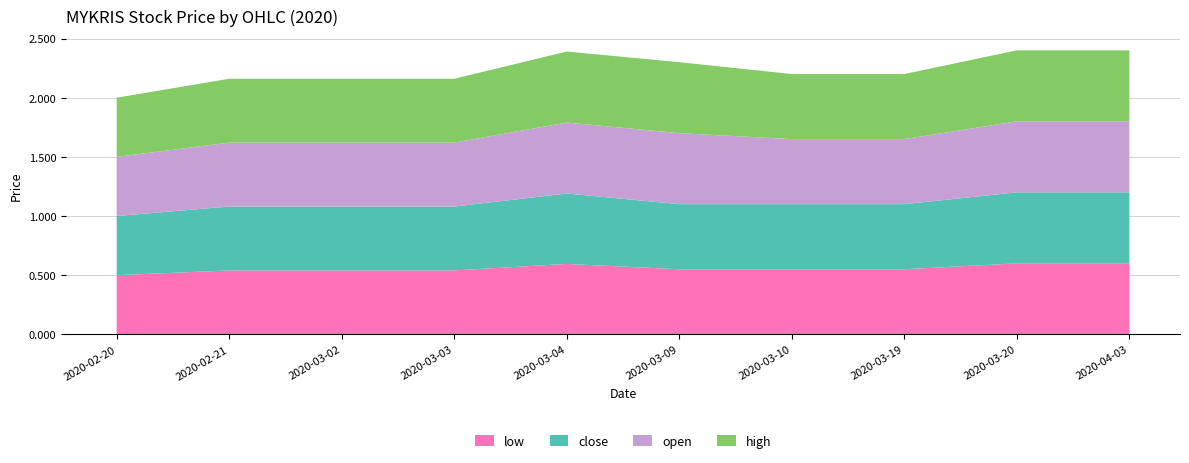

Reading left to right, what are all the values shown in this chart?

low: 2020-02-20=0.5	2020-02-21=0.5	2020-03-02=0.5	2020-03-03=0.5	2020-03-04=0.6	2020-03-09=0.6	2020-03-10=0.6	2020-03-19=0.6	2020-03-20=0.6	2020-04-03=0.6
close: 2020-02-20=0.5	2020-02-21=0.5	2020-03-02=0.5	2020-03-03=0.5	2020-03-04=0.6	2020-03-09=0.6	2020-03-10=0.6	2020-03-19=0.6	2020-03-20=0.6	2020-04-03=0.6
open: 2020-02-20=0.5	2020-02-21=0.5	2020-03-02=0.5	2020-03-03=0.5	2020-03-04=0.6	2020-03-09=0.6	2020-03-10=0.6	2020-03-19=0.6	2020-03-20=0.6	2020-04-03=0.6
high: 2020-02-20=0.5	2020-02-21=0.5	2020-03-02=0.5	2020-03-03=0.5	2020-03-04=0.6	2020-03-09=0.6	2020-03-10=0.6	2020-03-19=0.6	2020-03-20=0.6	2020-04-03=0.6